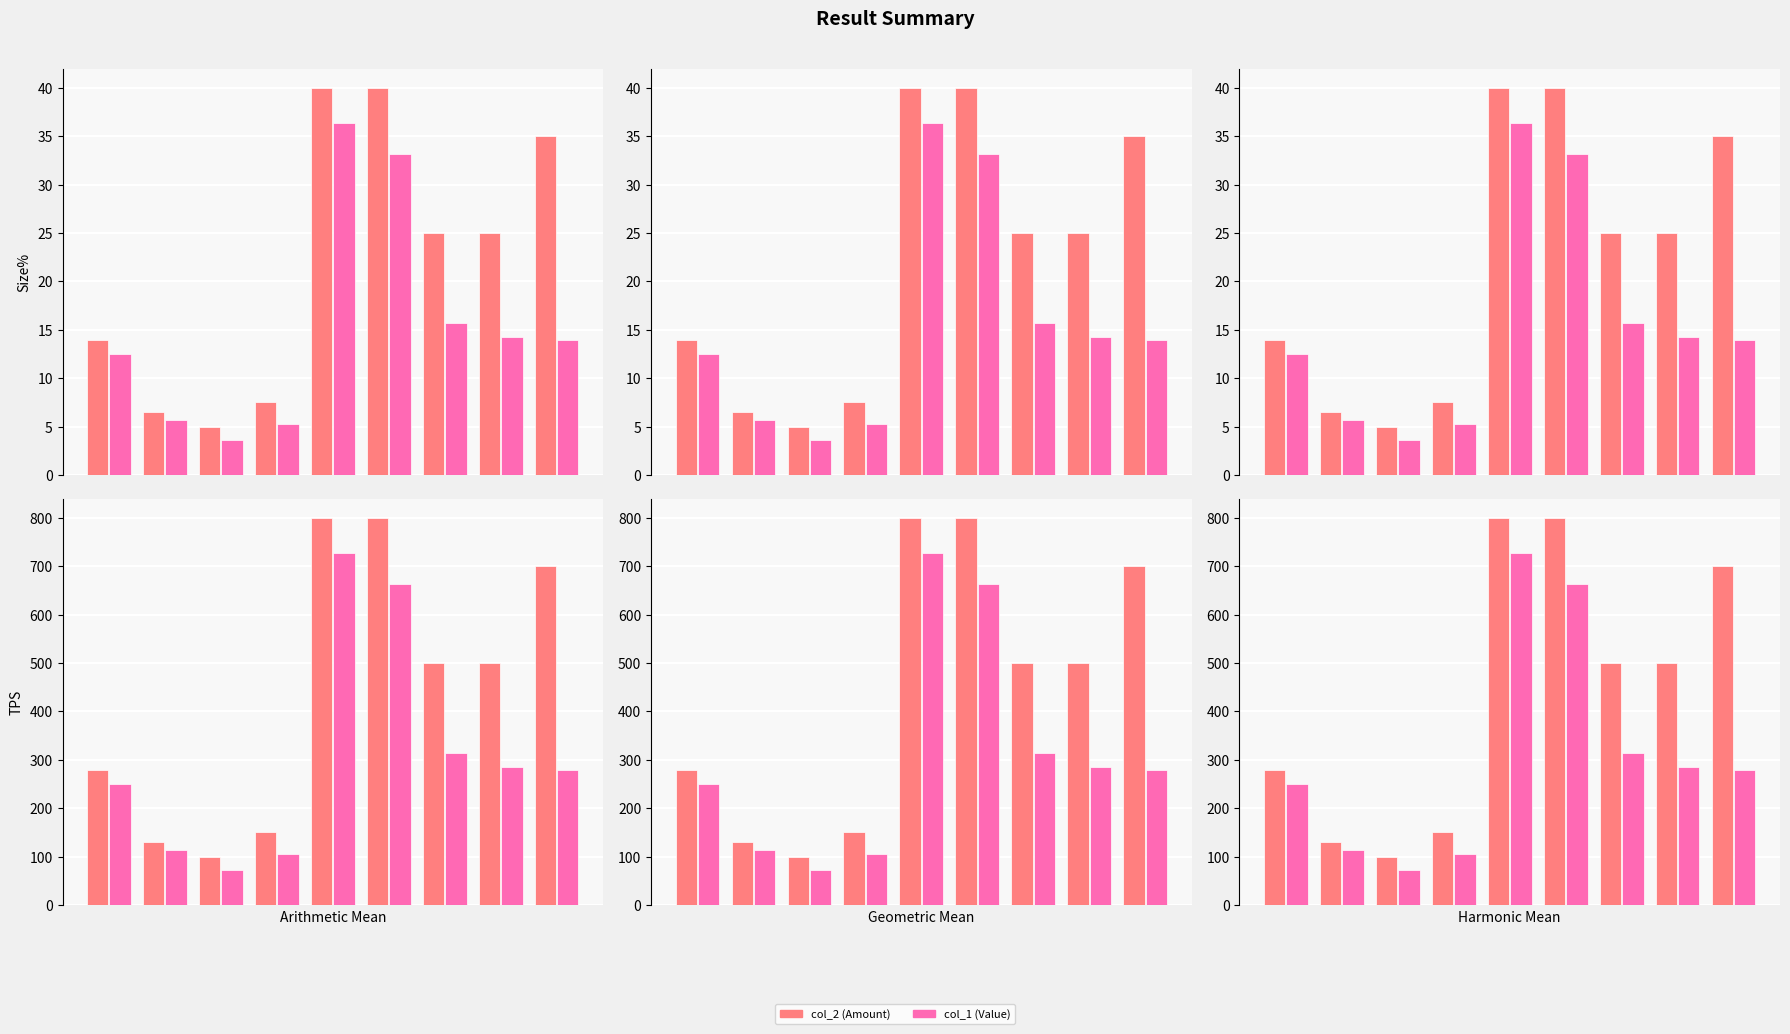

What is the difference between the second highest and second lowest values in the col_2 (Amount) series?

33.5